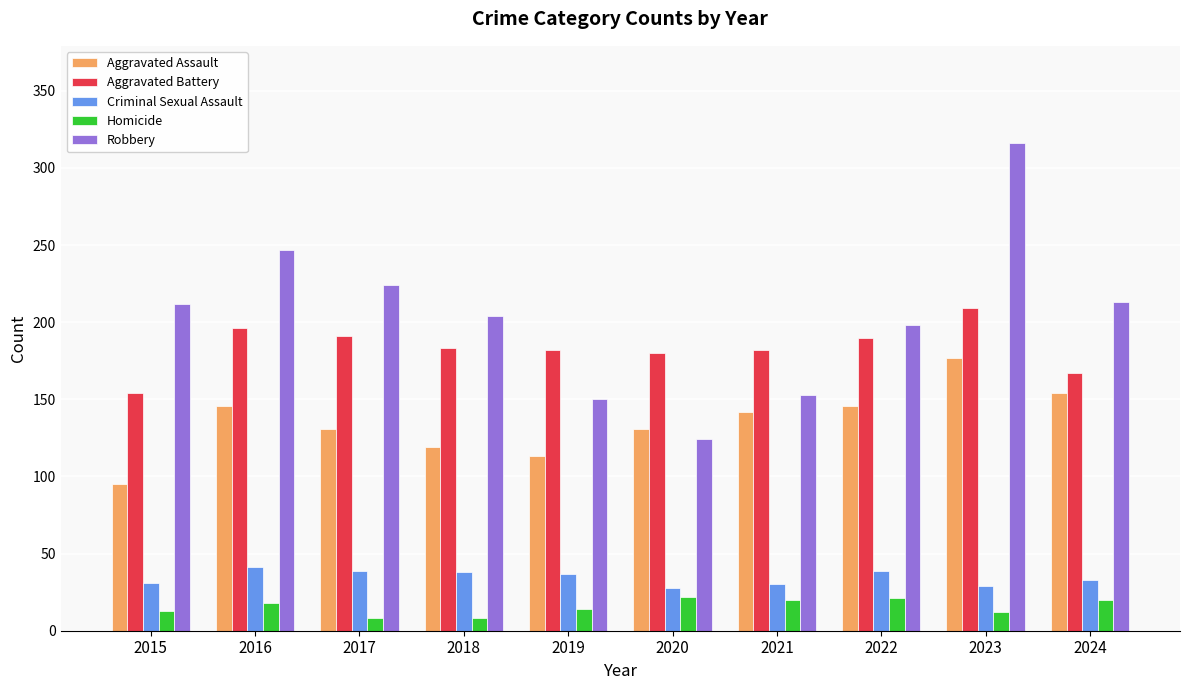

The Homicide series shows 21 at 2022. True or false?

True